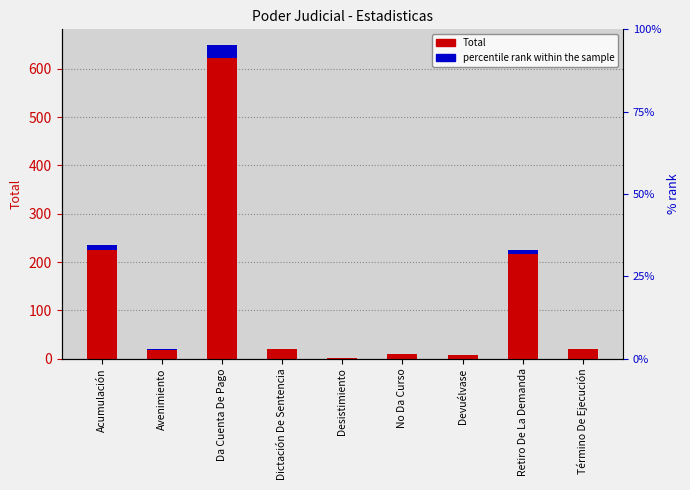

Rank the categories by percentile rank within the sample value from highest to lowest.

Da Cuenta De Pago, Acumulación, Retiro De La Demanda, Dictación De Sentencia, Término De Ejecución, Avenimiento, No Da Curso, Devuélvase, Desistimiento